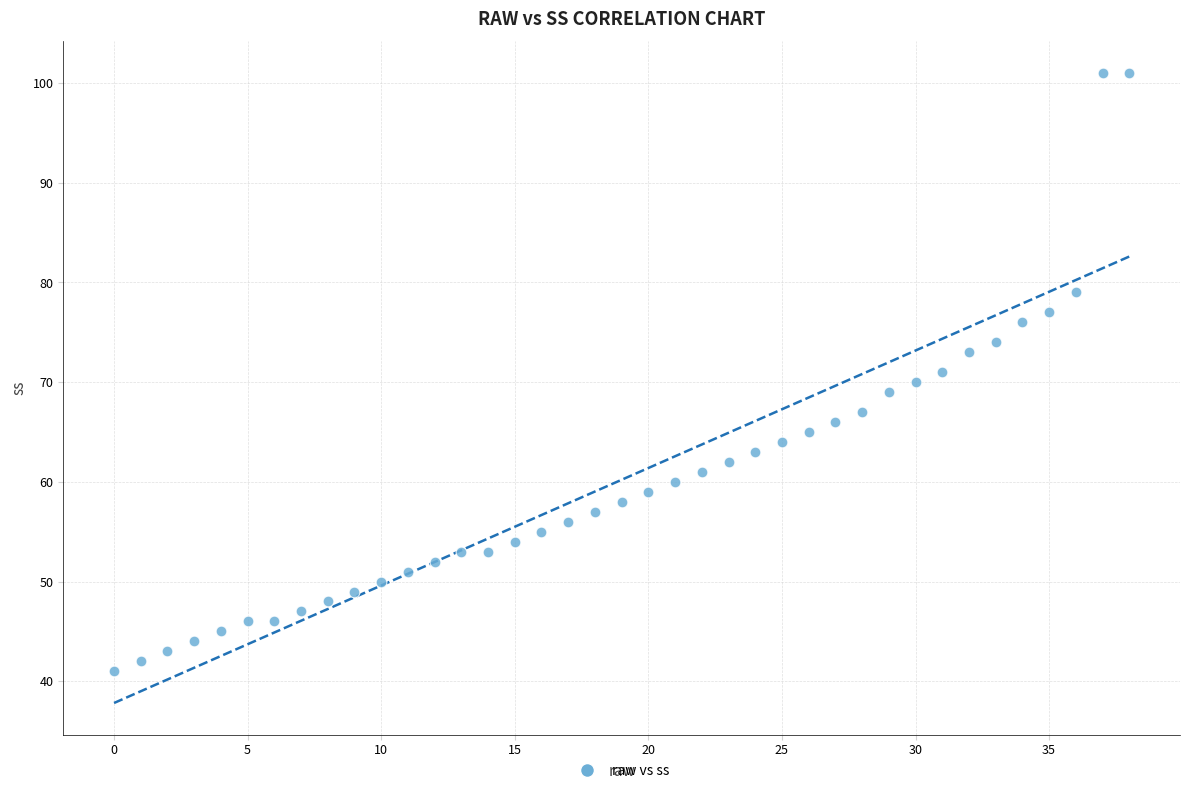

What is the range of Y values (max minus min)?

60